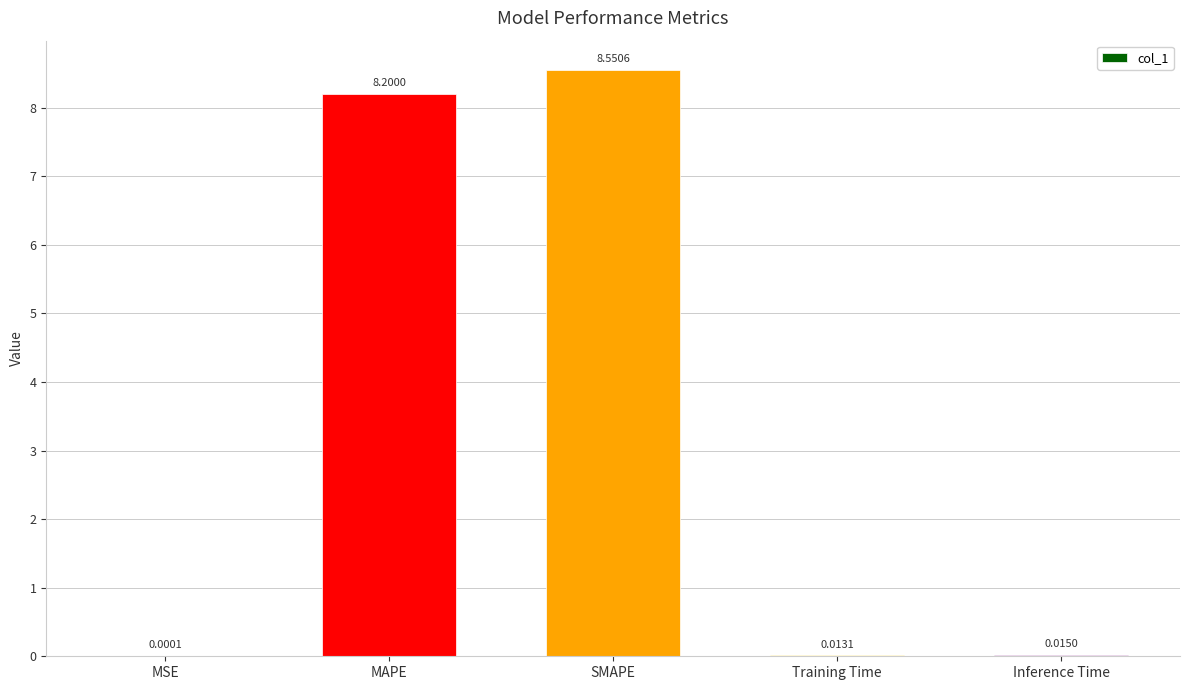

At which label is the value closest to 4?

Inference Time